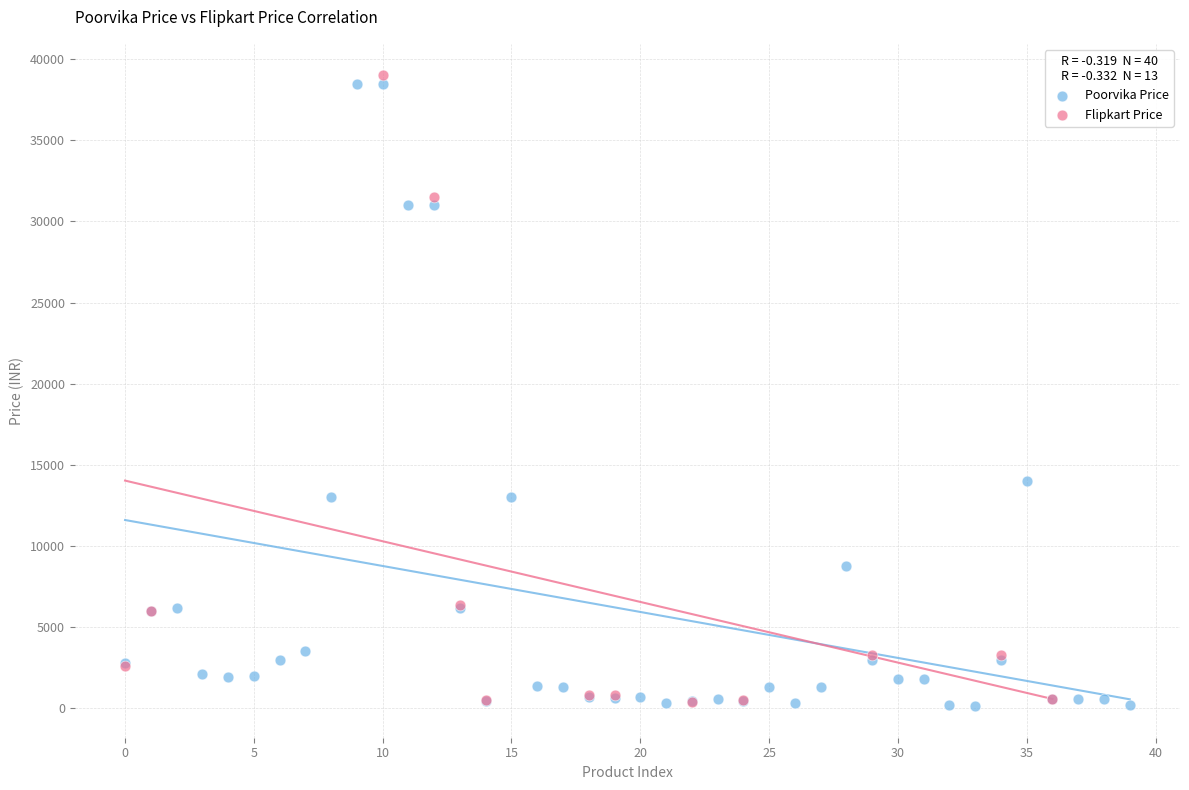

What are all the series names shown in the legend?

Poorvika Price, Flipkart Price